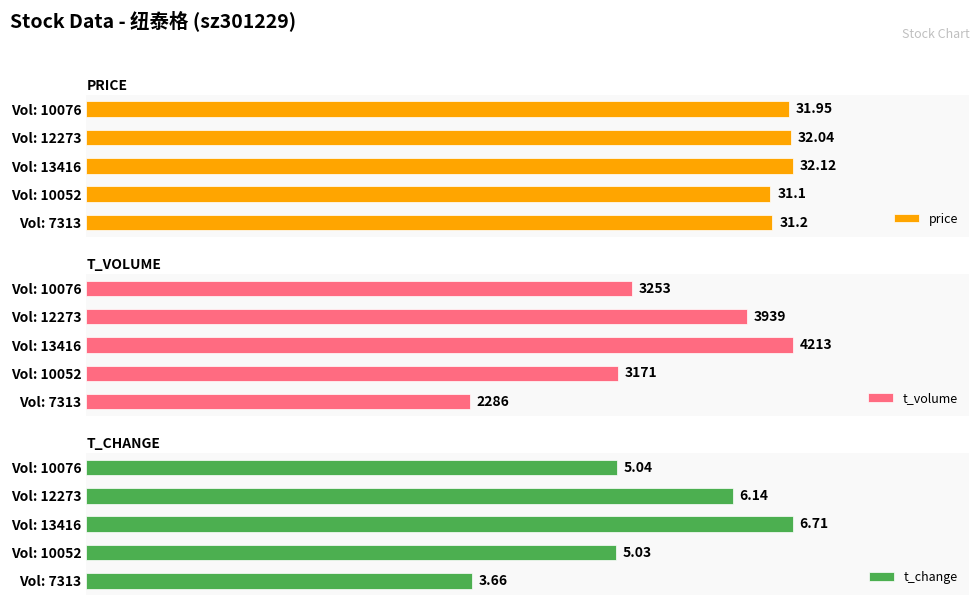

Where is t_volume nearest to the value 3249?

Vol: 10076